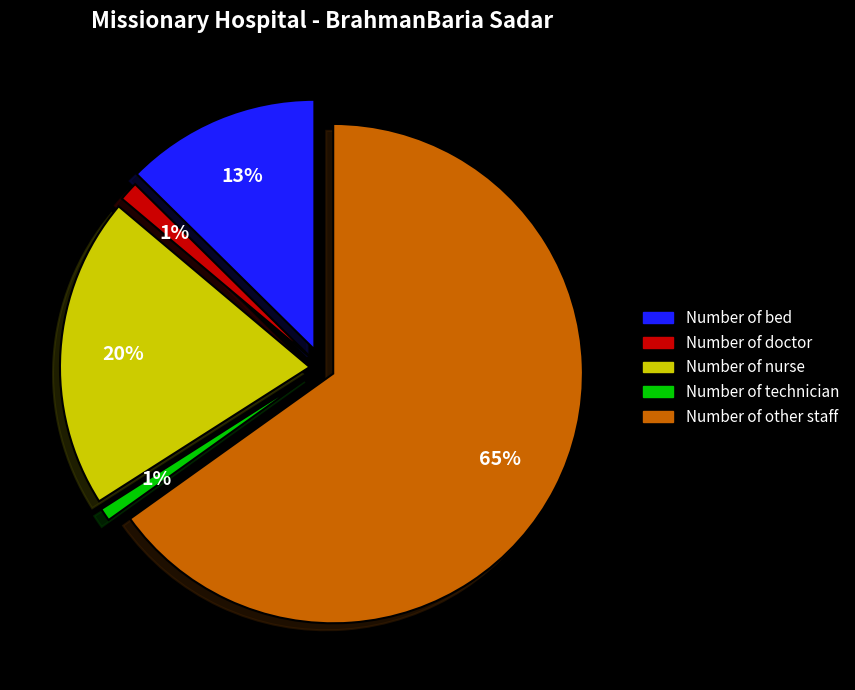

The Number of bed slice represents 4% of the pie. True or false?

False